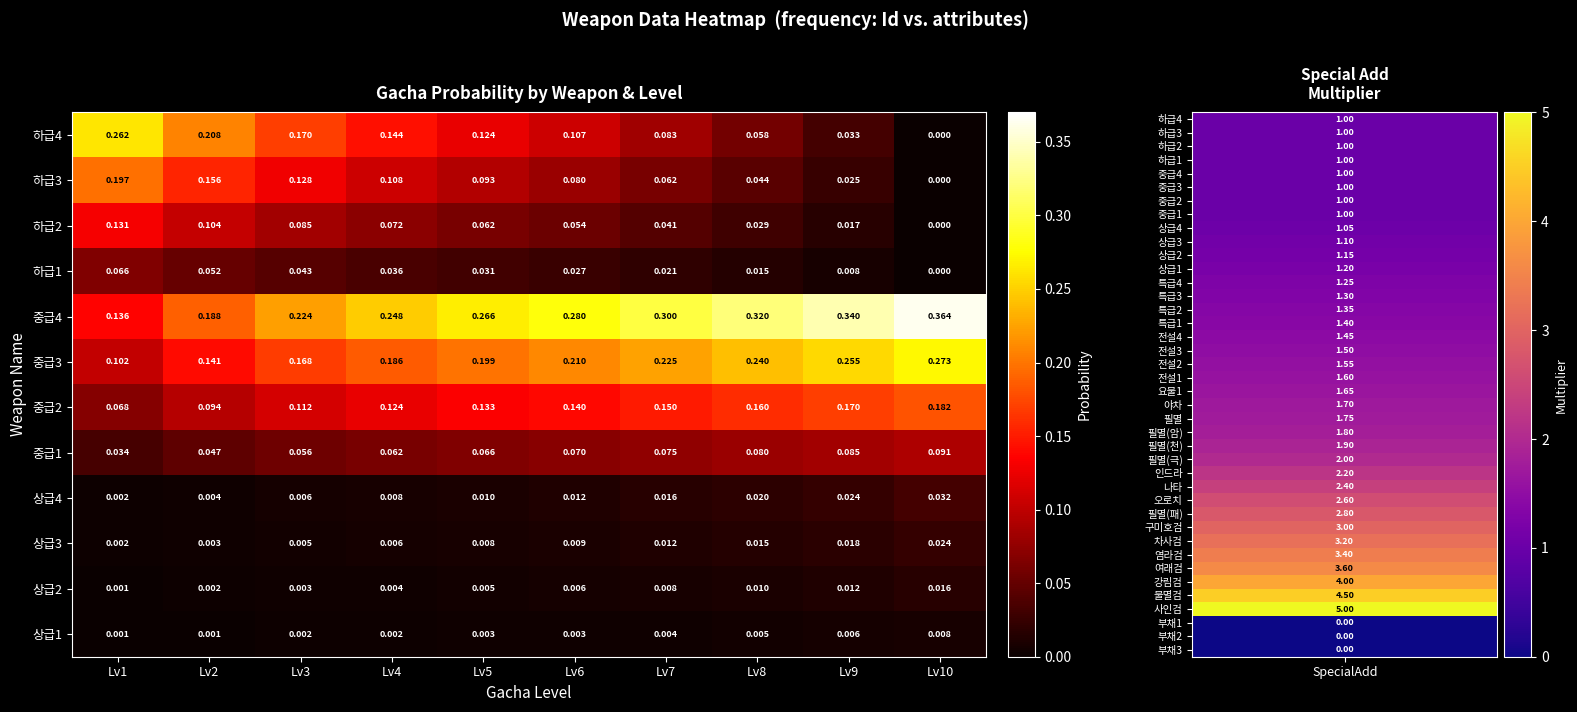

Is the value of 하급3 at Lv1 greater than the value of 중급3 at Lv5?

No